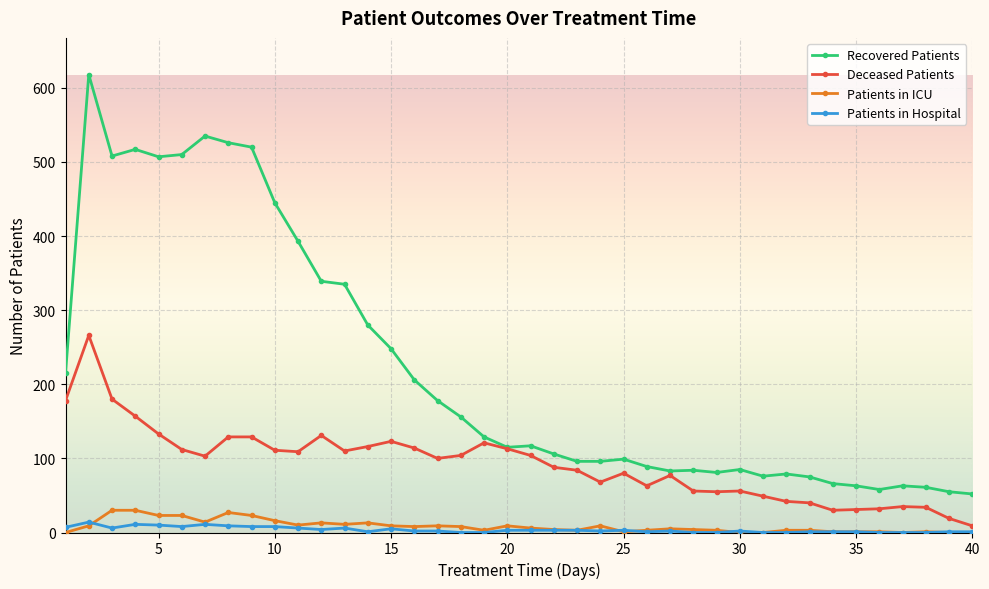

True or false: Patients in Hospital has more than 1 points higher than both neighbors.

True